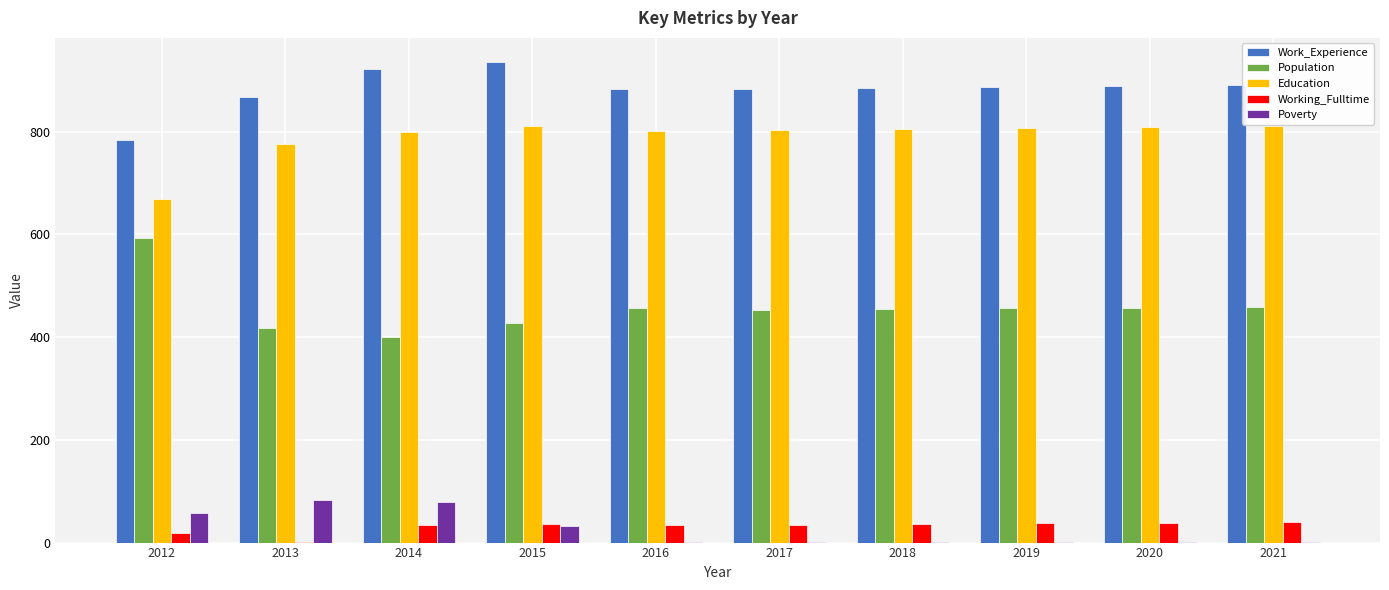

Does the chart contain stacked bars?

No